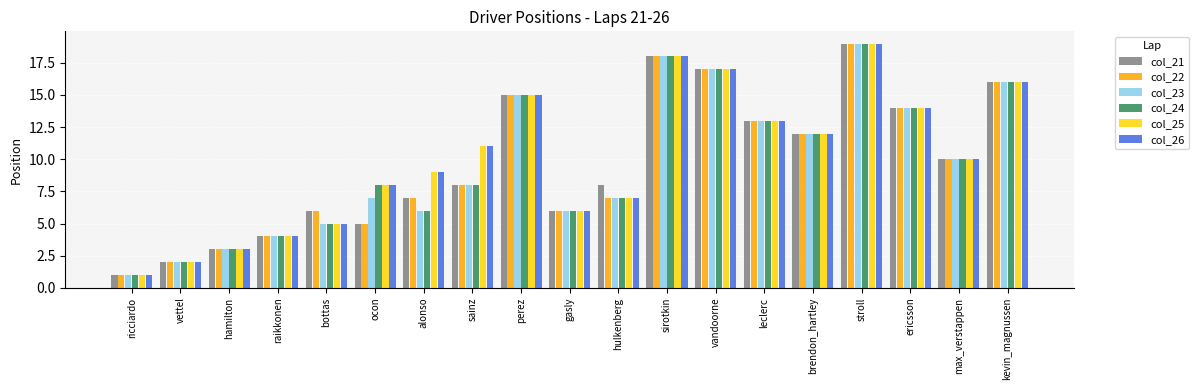

Does the chart contain stacked bars?

No